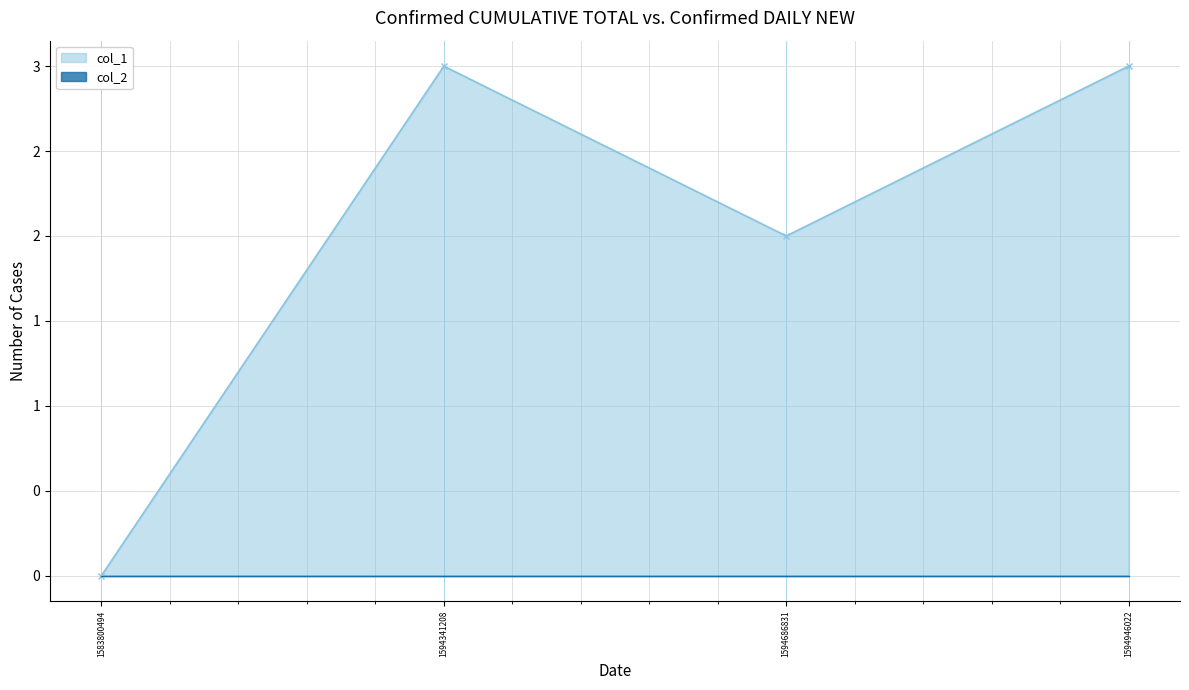

Rank the categories by value from lowest to highest.

1583800494, 1594686831, 1594341208, 1594946022